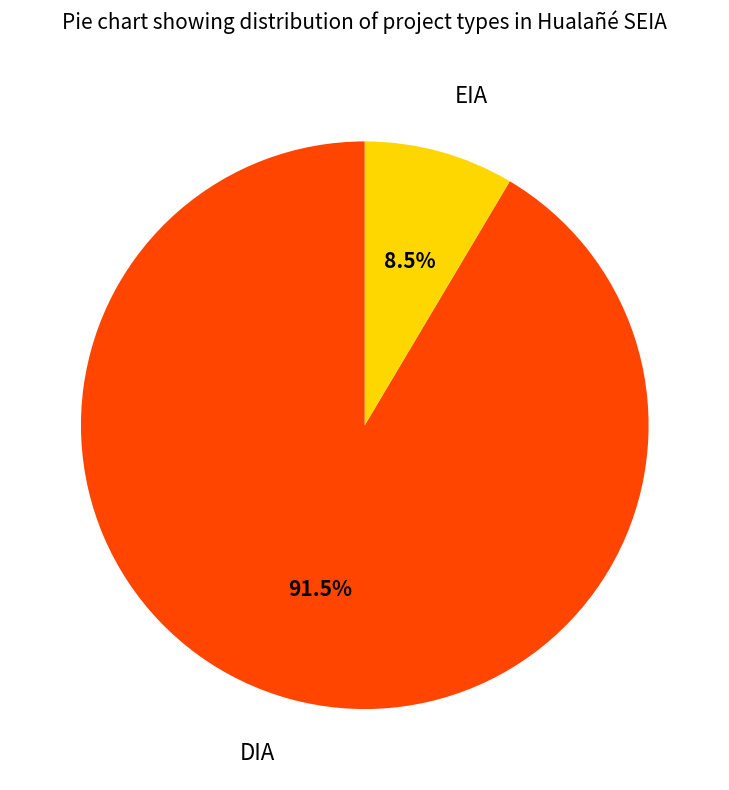

The DIA slice represents 78% of the pie. True or false?

False